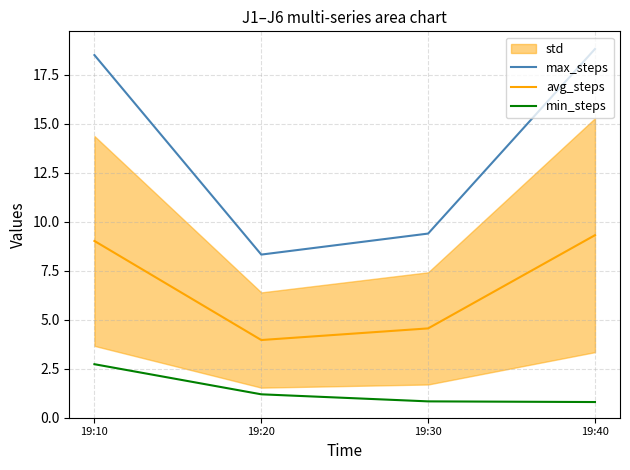

Reading left to right, transcribe all the data shown in this chart.

max_steps: 19:10=18.5	19:20=8.3	19:30=9.4	19:40=18.8
avg_steps: 19:10=9.0	19:20=4.0	19:30=4.6	19:40=9.3
min_steps: 19:10=2.7	19:20=1.2	19:30=0.8	19:40=0.8